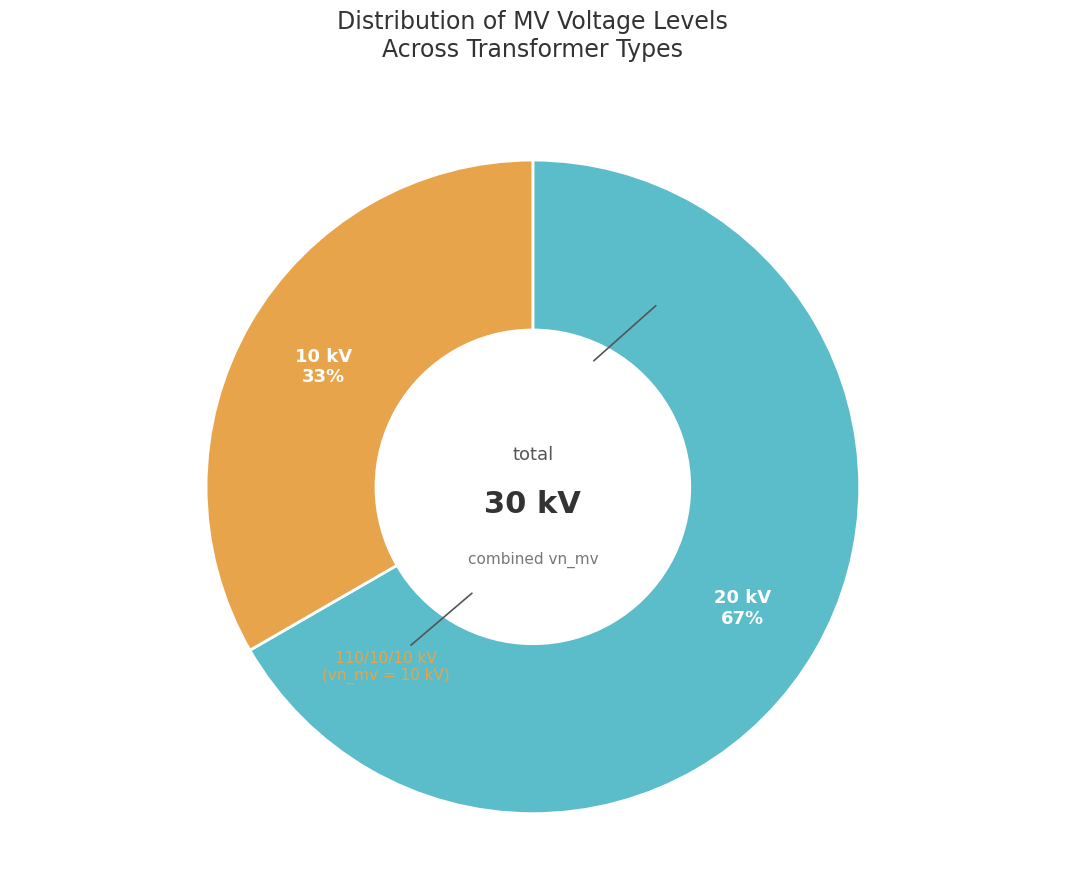

Does any single category account for the majority?

Yes